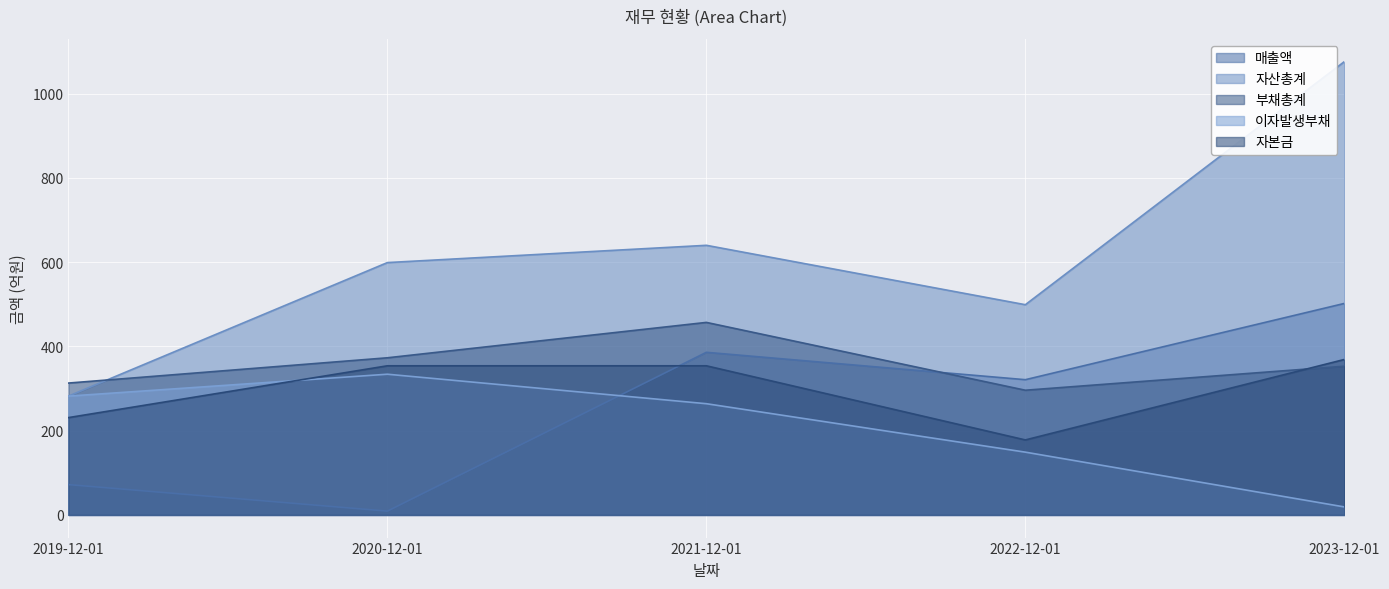

At which label is 이자발생부채 closest to 176?

2022-12-01